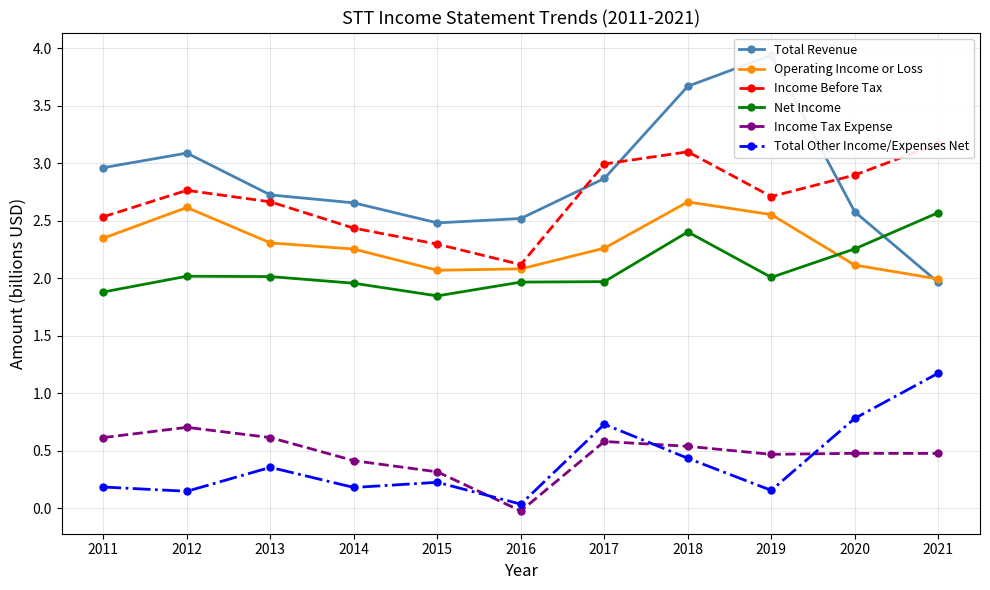

Which series has the largest total across all categories?

Total Revenue